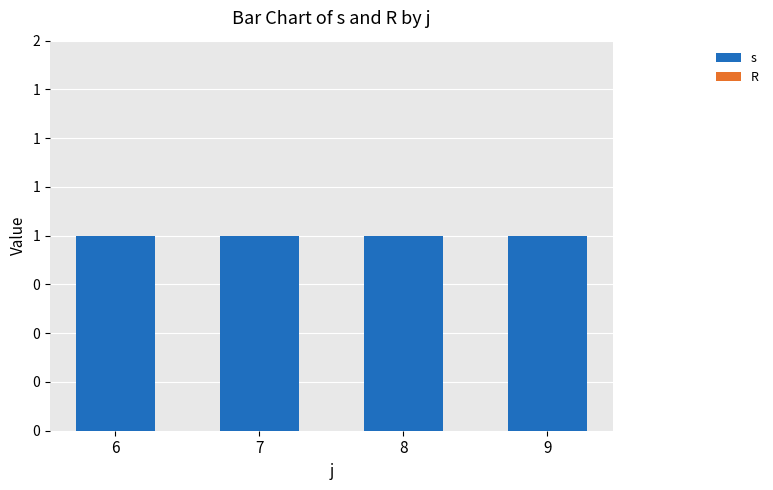

Is the value of s at 9 greater than the value of R at 6?

Yes